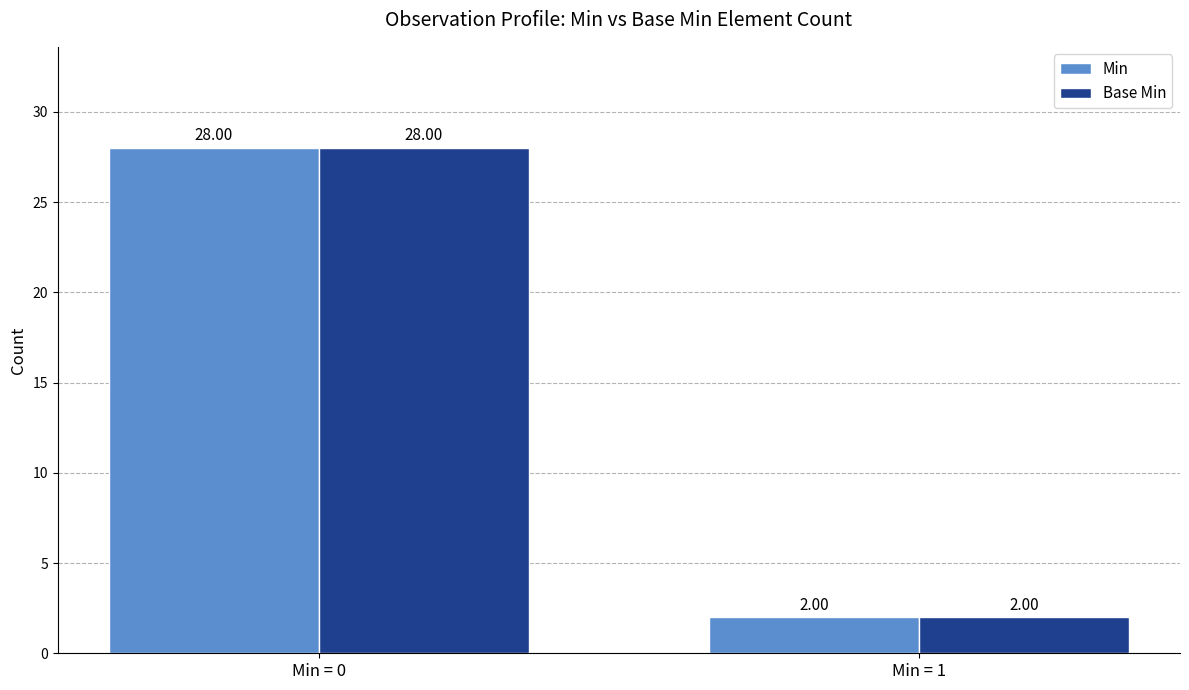

Which label corresponds to the largest value in the chart?

Min = 0